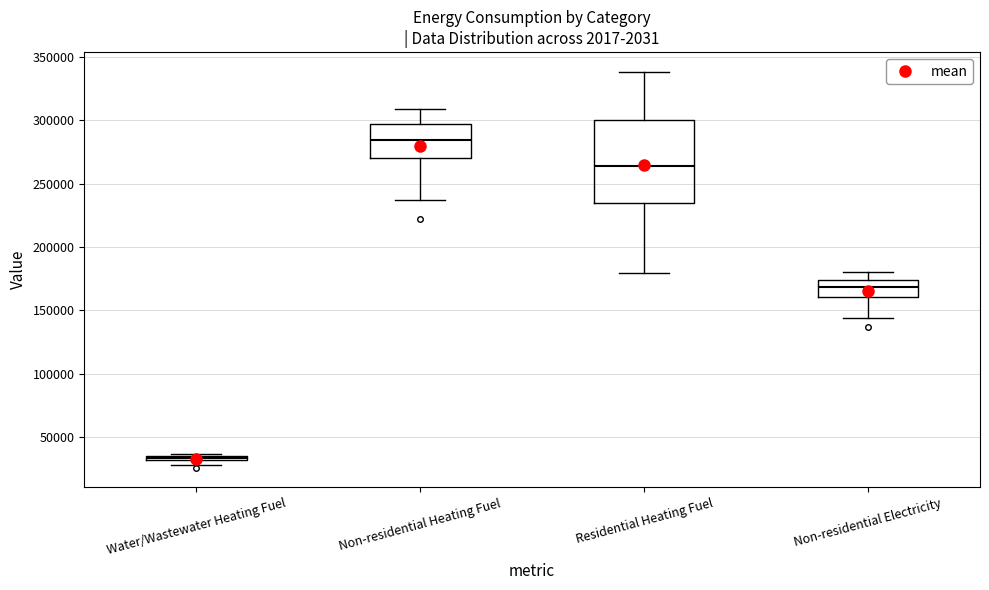

Comparing the boxes themselves (not the whiskers), which one is the tallest?

Residential Heating Fuel